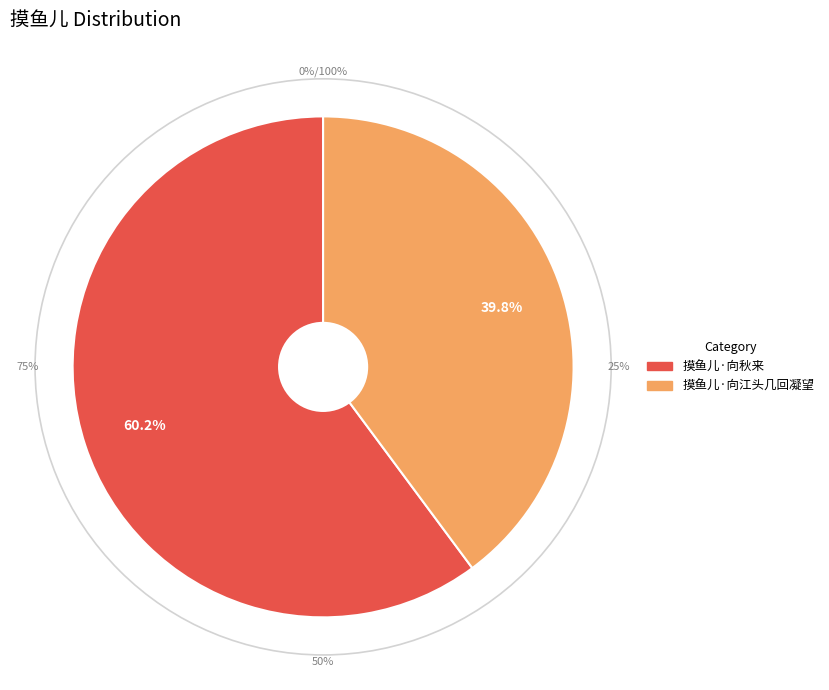

Which slice is the smallest?

摸鱼儿·向江头几回凝望